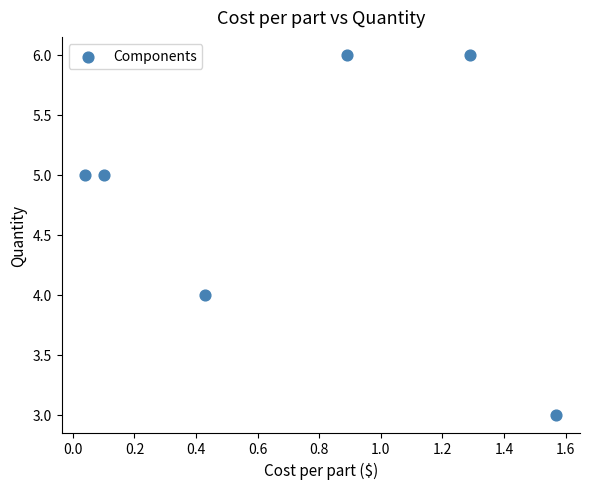

What is the average Y value?

5